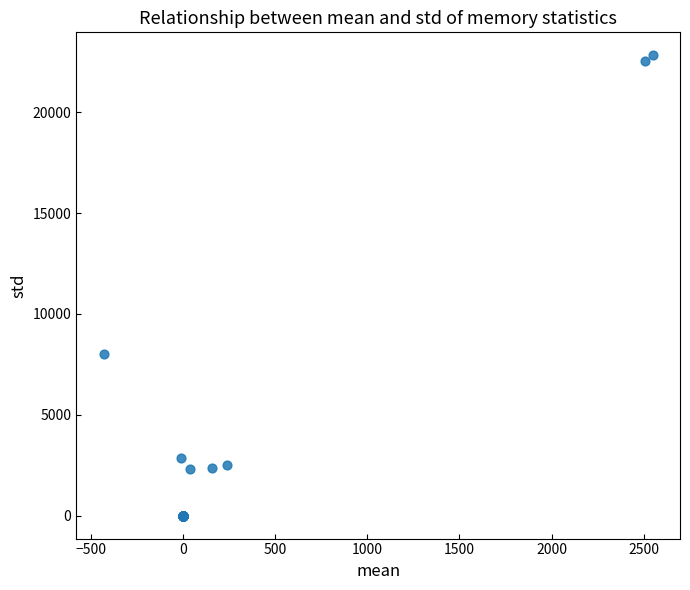

What Y value in the scatter plot is closest to 11408?

8026.3